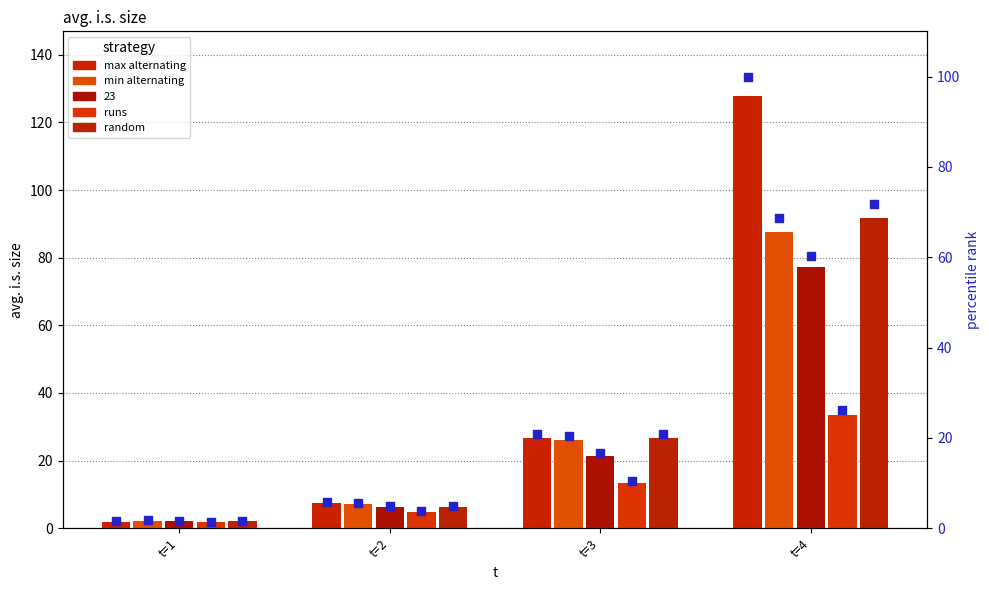

What is the total value across all series at 1?

9.8